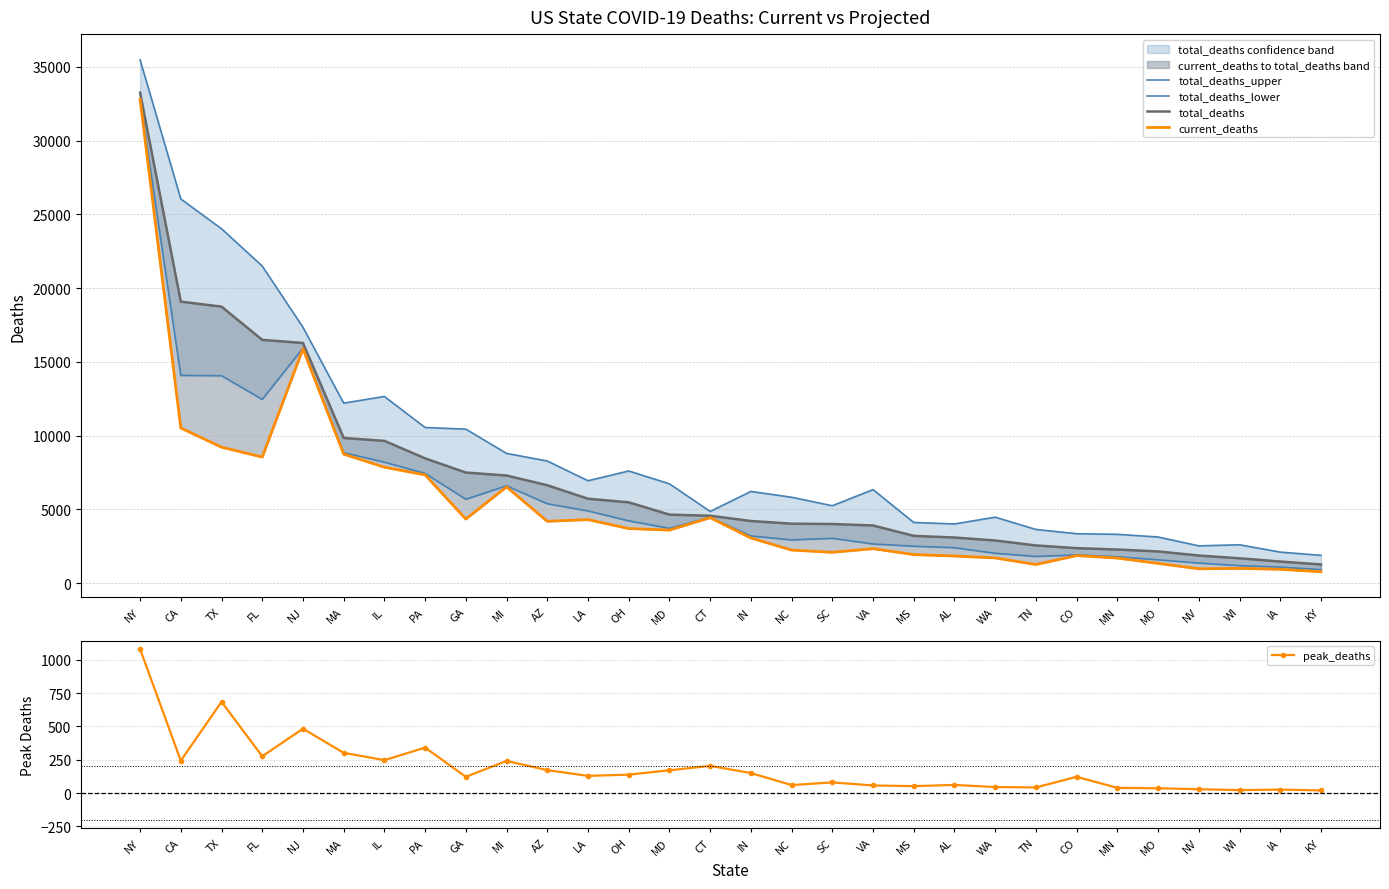

How many interior local peaks does the total_deaths_upper series have?

6